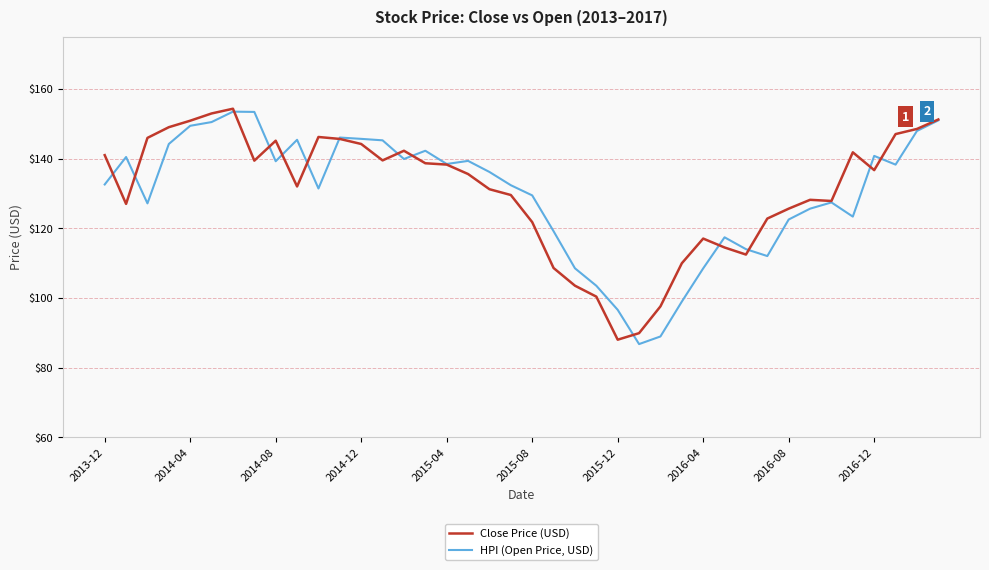

What is the difference between the maximum and second lowest values in the HPI (Open Price, USD) series?

64.5